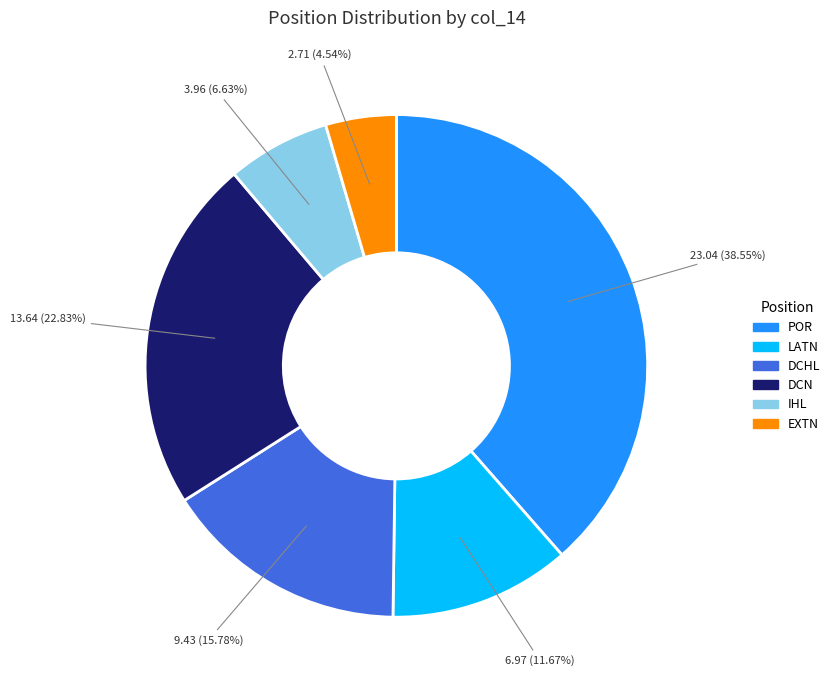

Is there a majority slice in this chart?

No